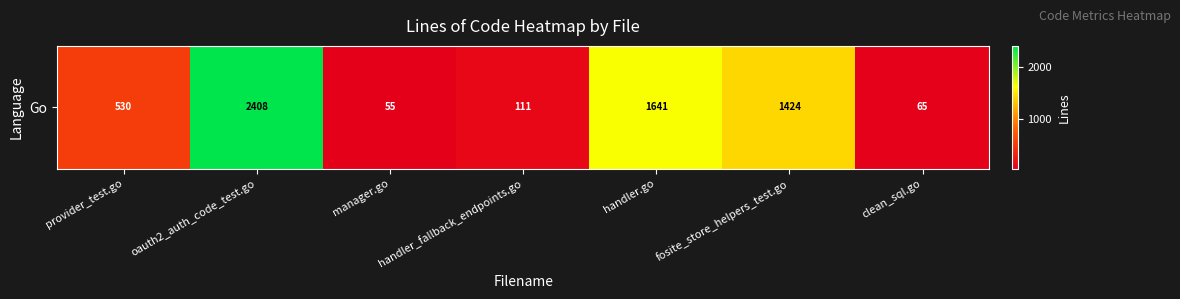

What is the change in value from oauth2_auth_code_test.go to fosite_store_helpers_test.go?

-984